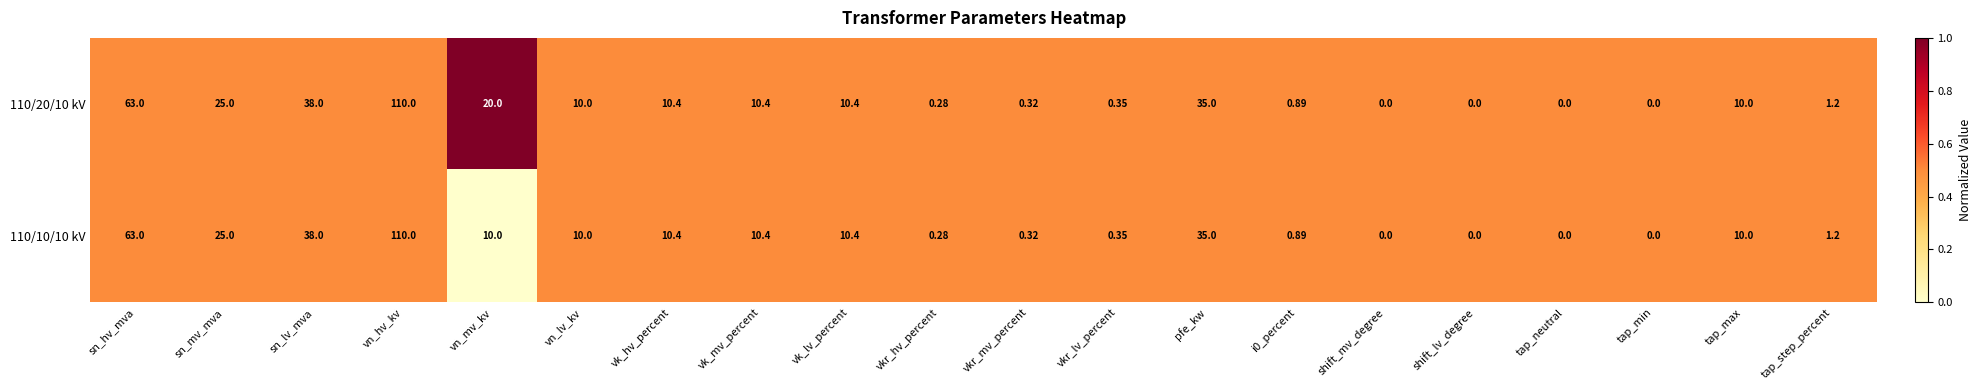

How many distinct data groups are displayed?

2